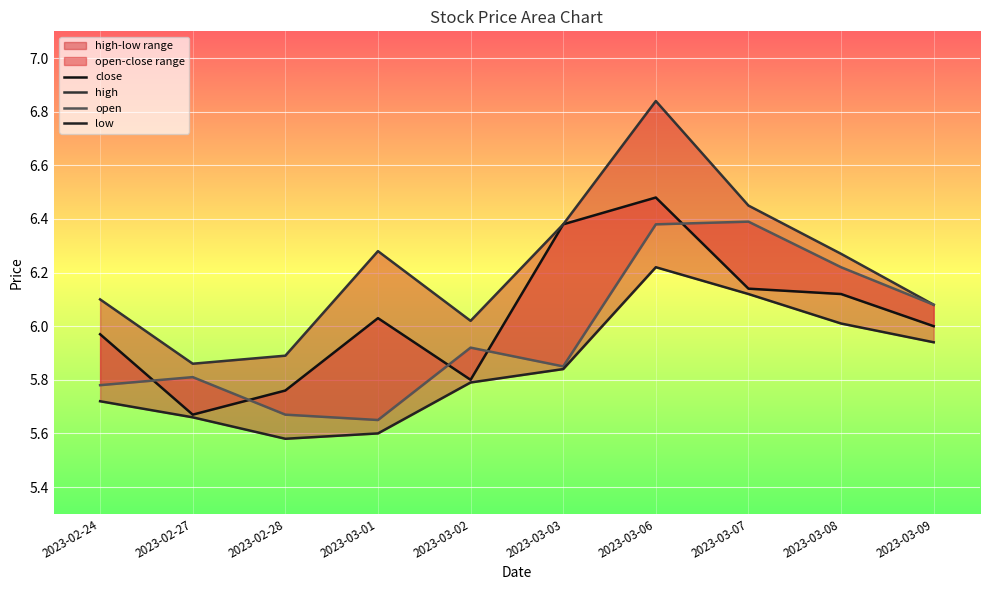

Is the value of close at 2023-03-01 greater than the value of open at 2023-02-27?

Yes